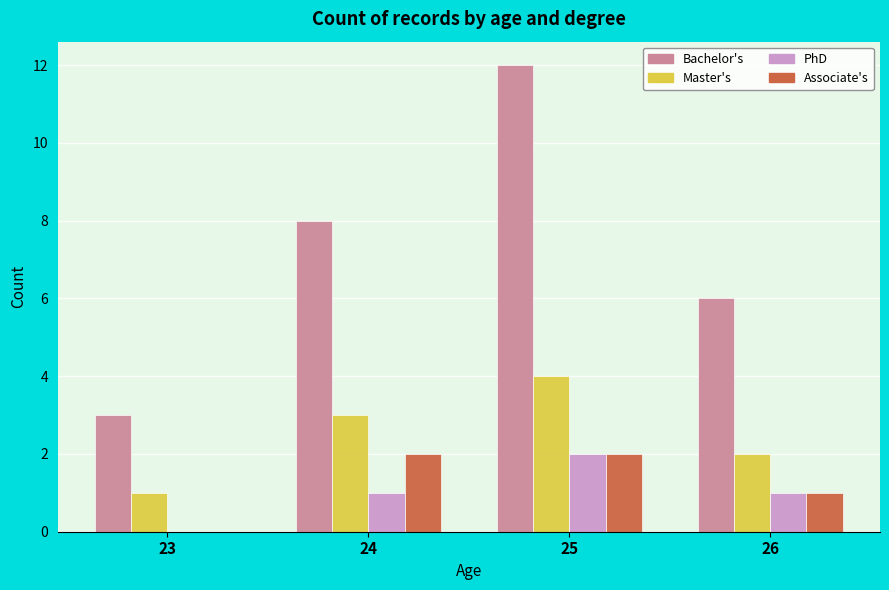

What is the total value across all series at 26?

10